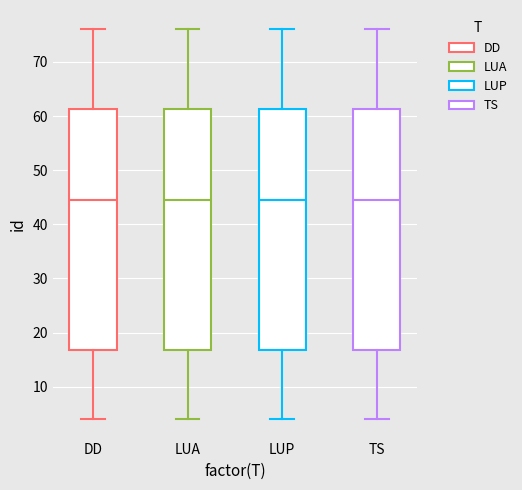

Reading left to right, read every box against the y-axis: the position of its median line, the range the box covers, and the ends of its whiskers. The values are not printed on the chart, so give them approximately, as read against the axis.

DD: median 45, box 17 to 61, whiskers 4 to 76
LUA: median 45, box 17 to 61, whiskers 4 to 76
LUP: median 45, box 17 to 61, whiskers 4 to 76
TS: median 45, box 17 to 61, whiskers 4 to 76